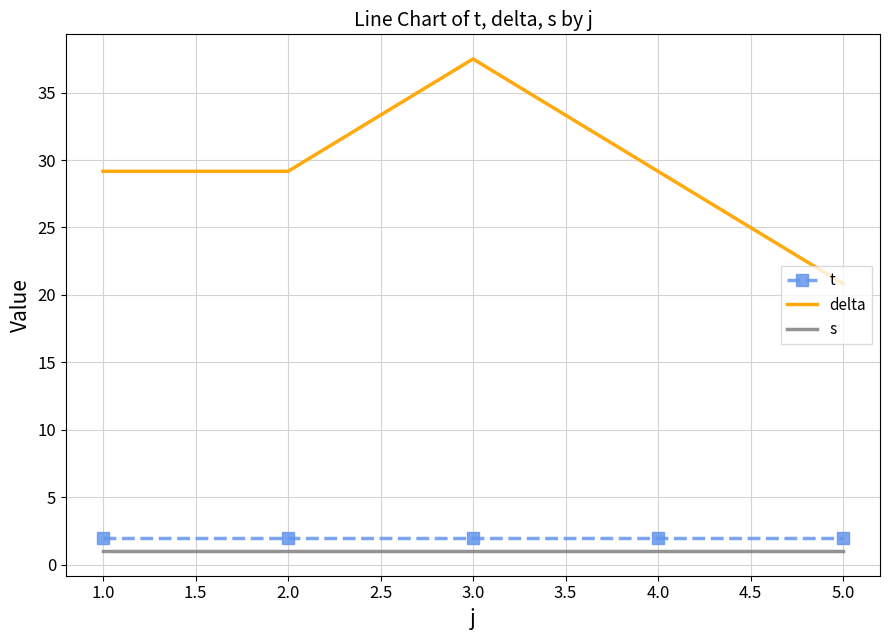

At how many categories does at least one series exceed 17?

5